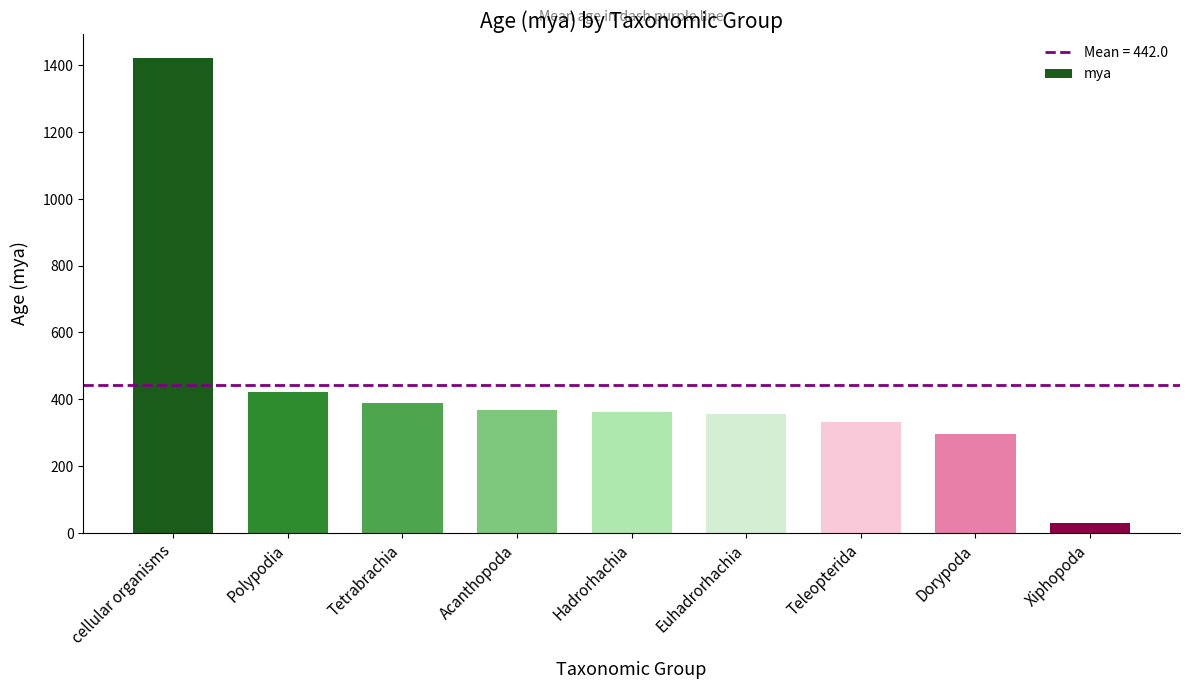

How many bars are there in total?

9